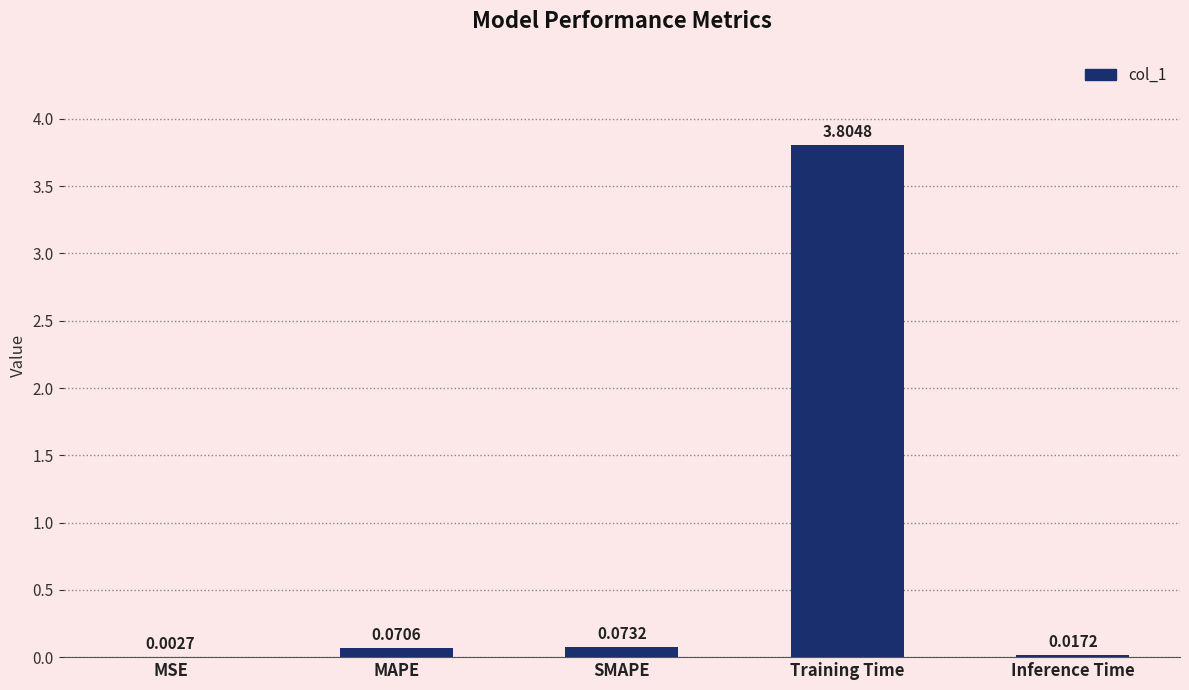

Where is the data nearest to the value 1?

SMAPE